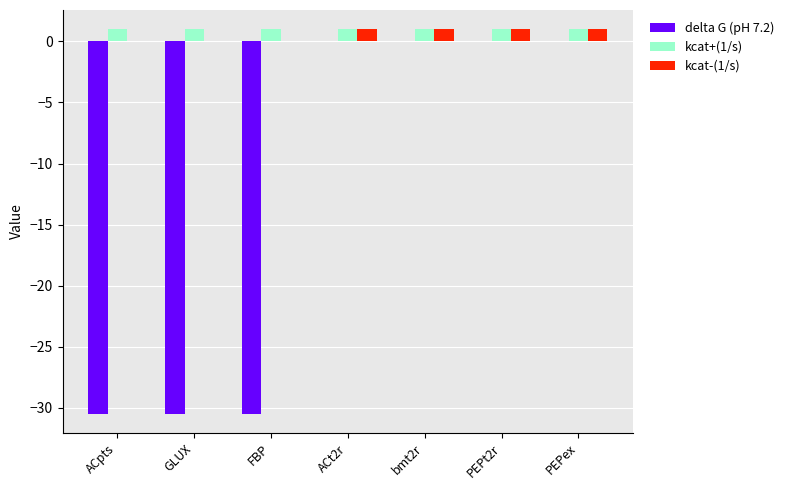

The value of delta G (pH 7.2) at ACpts is -42.0. True or false?

False